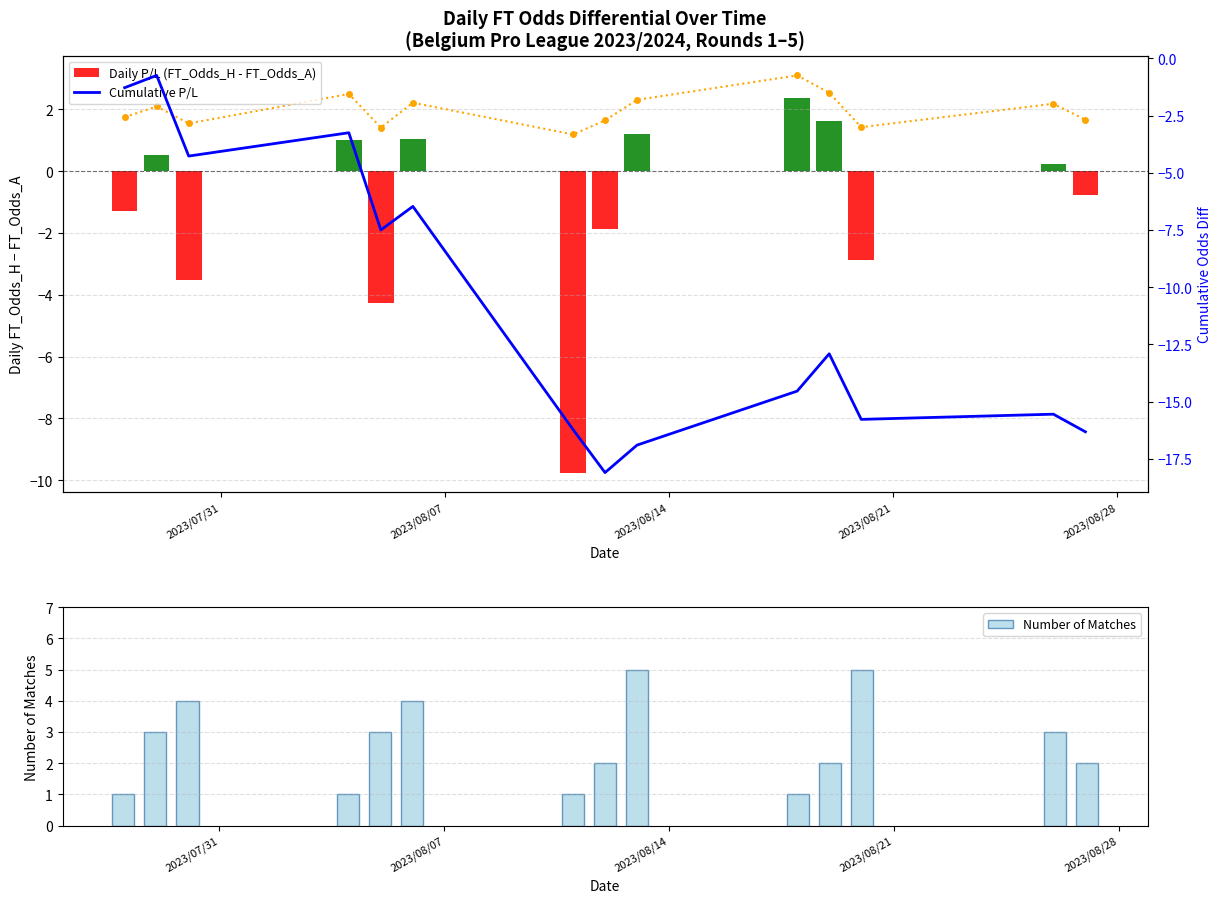

Reading left to right, transcribe all the data shown in this chart.

Odds_Corners_H (mean): 1.8	2.1	1.5	2.5	1.4	2.2	1.2	1.6	2.3	3.1	2.5	1.4	2.2	1.7
Daily P/L (FT_Odds_H - FT_Odds_A): -1.3	0.5	-3.5	1.0	-4.2	1.0	-9.8	-1.9	1.2	2.4	1.6	-2.9	0.2	-0.8
Cumulative P/L: -1.3	-0.7	-4.3	-3.2	-7.5	-6.5	-16.2	-18.1	-16.9	-14.5	-12.9	-15.8	-15.6	-16.3
Number of Matches: 1.0	3.0	4.0	1.0	3.0	4.0	1.0	2.0	5.0	1.0	2.0	5.0	3.0	2.0